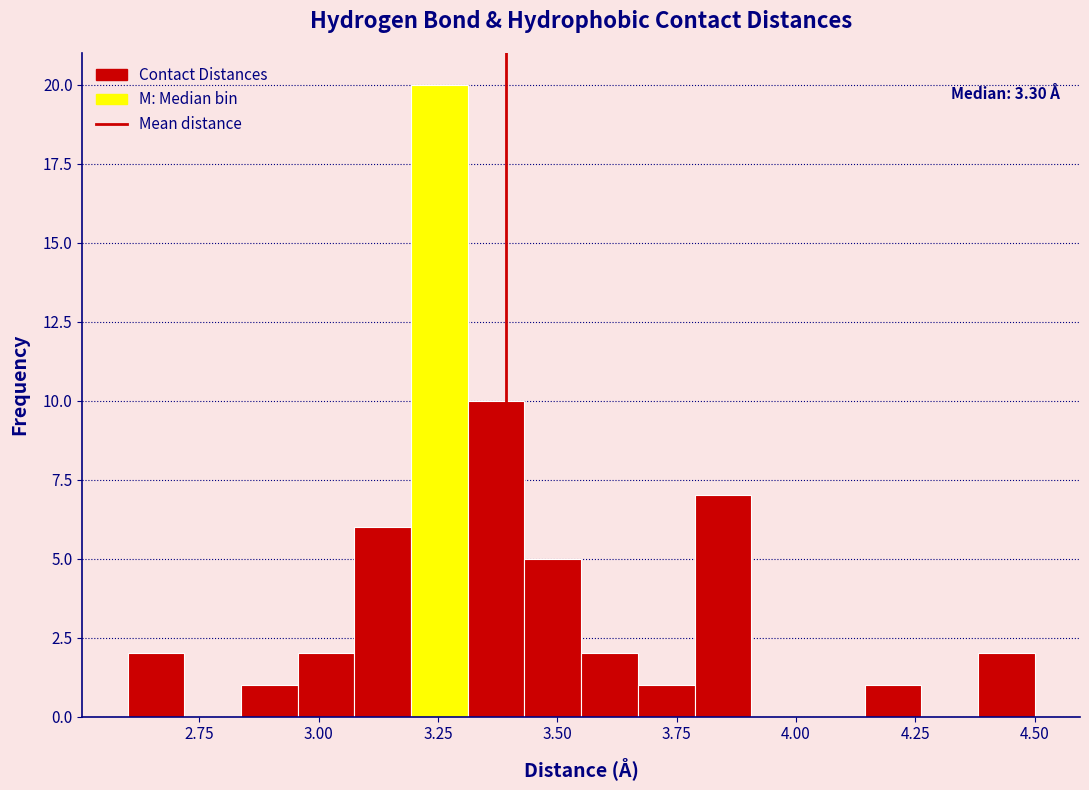

Read against the x-axis, roughly where is the centre of the tallest bar?

3.25